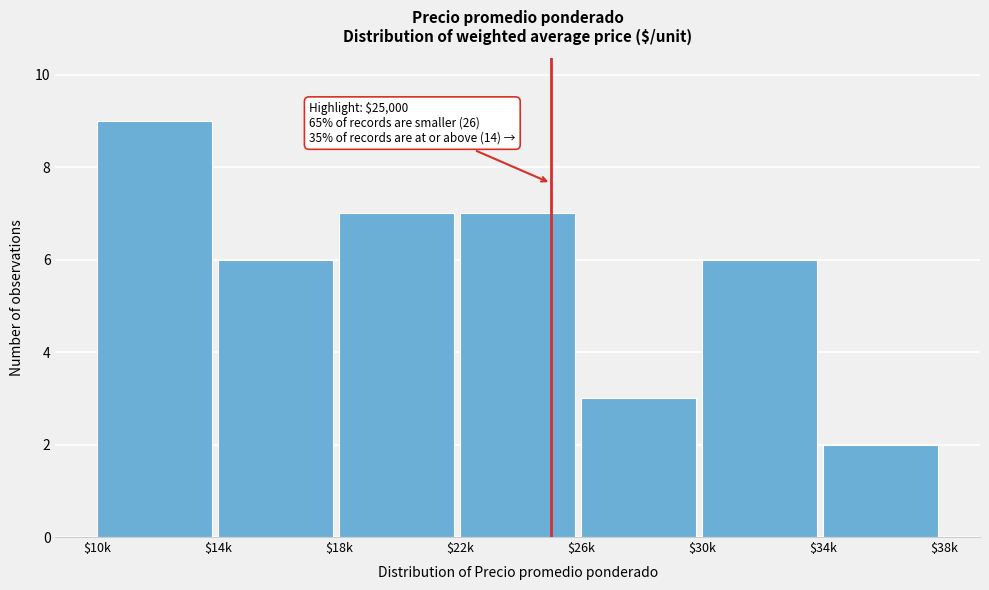

Reading left to right, extract all data points from this chart.

9	6	7	7	3	6	2